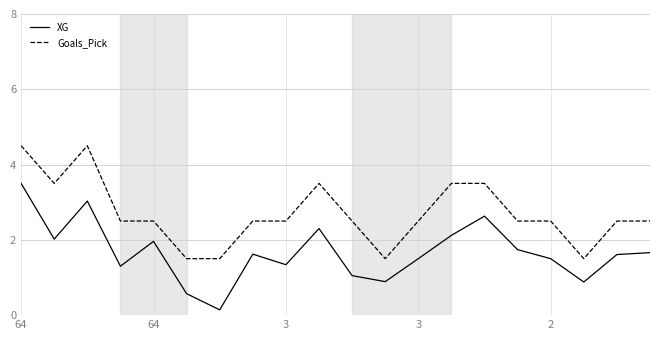

Which series has the largest total across all categories?

Goals_Pick